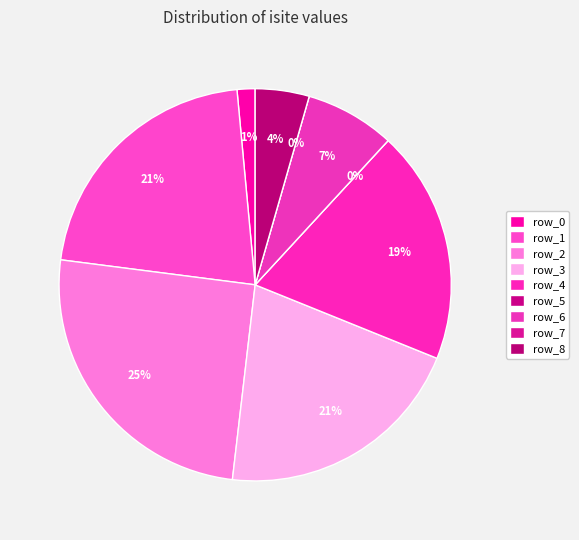

To the nearest percent, what is the average slice percentage?

11%